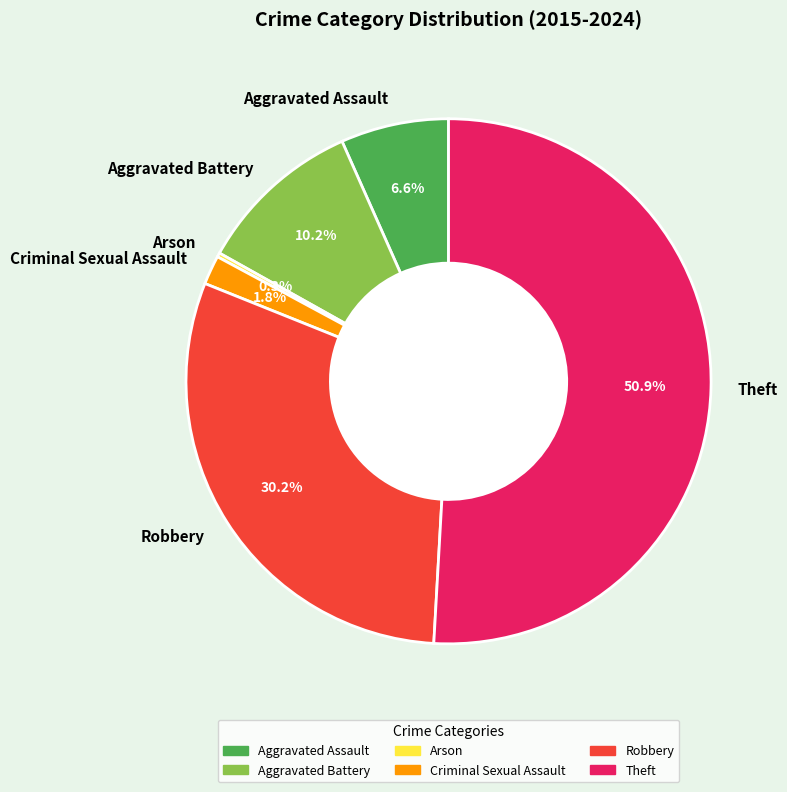

Combined, do Criminal Sexual Assault and Robbery account for over 50%?

No